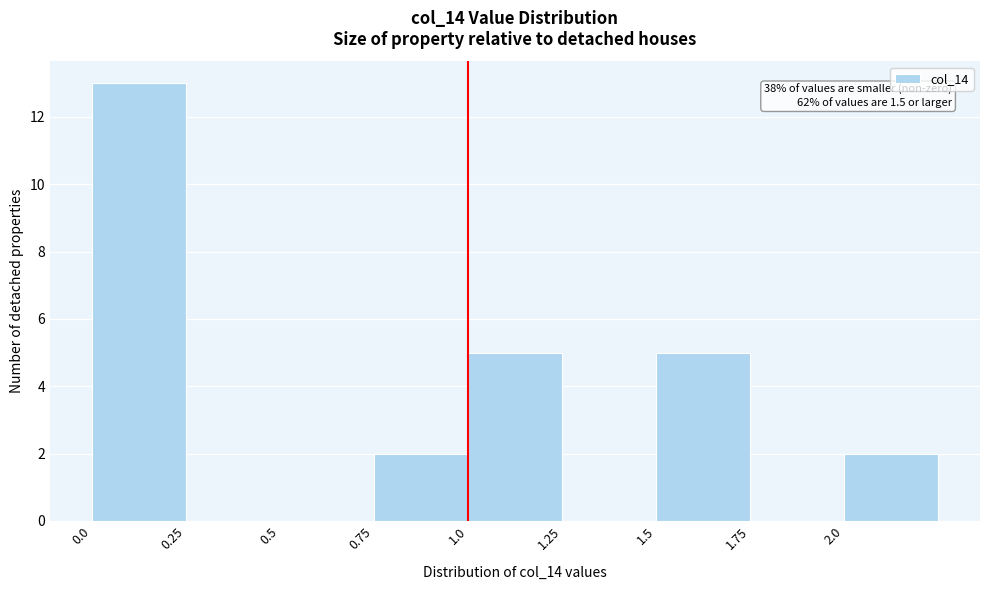

Over which range of the x-axis is the bar tallest?

0.00 to 0.25